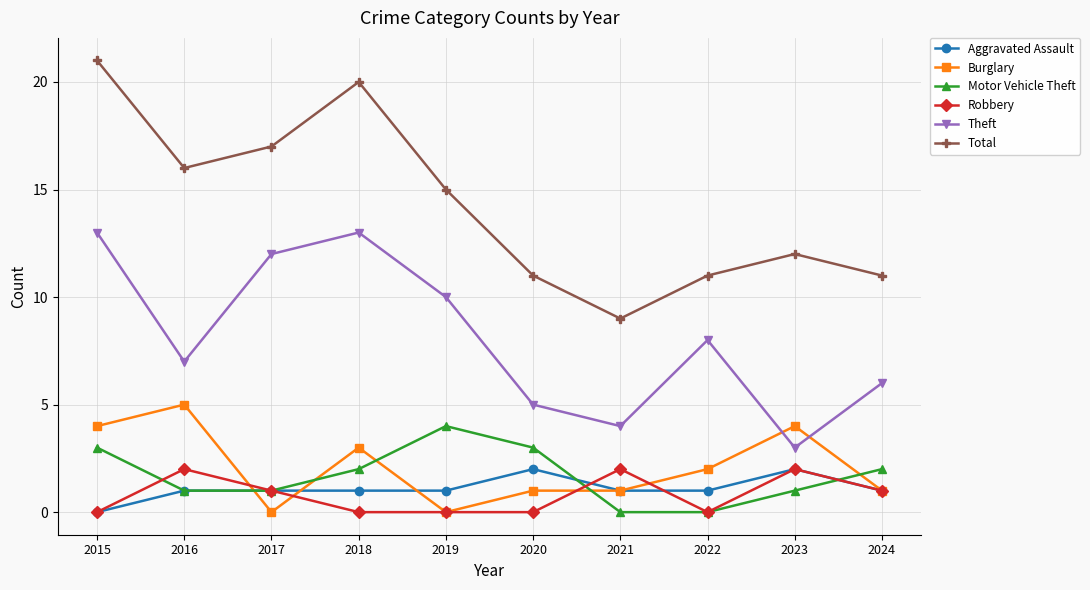

What is the difference between the maximum and minimum values in the Robbery series?

2